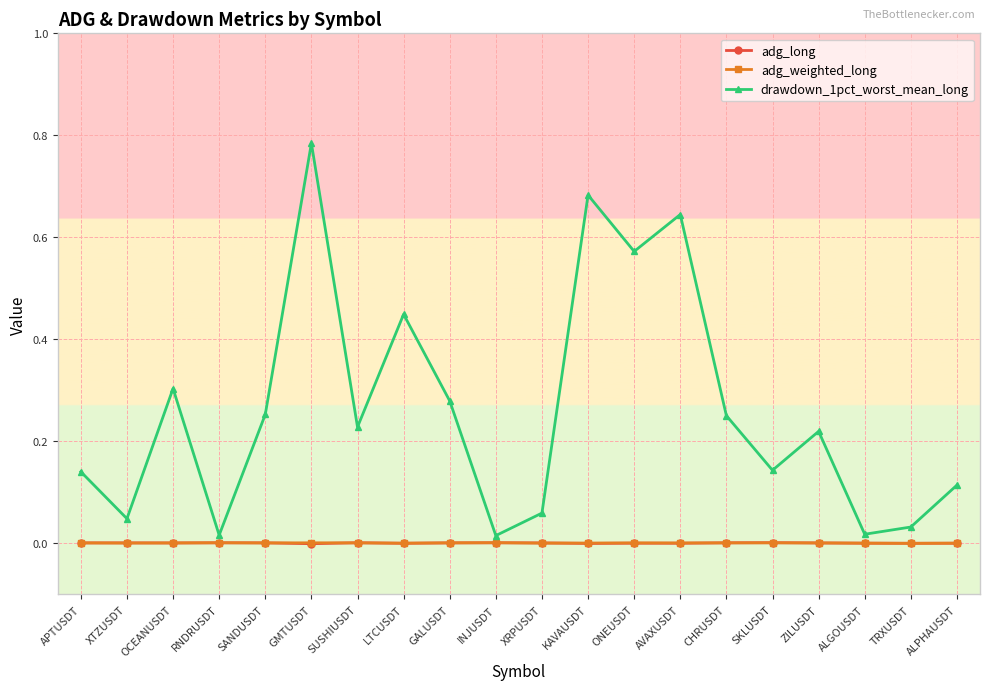

Which series has the largest total across all categories?

drawdown_1pct_worst_mean_long